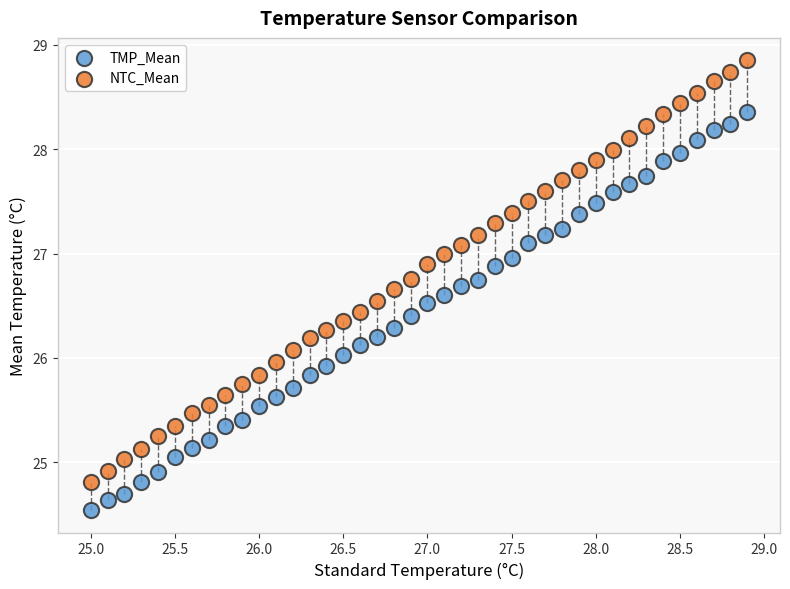

What are all the series names shown in the legend?

TMP_Mean, NTC_Mean